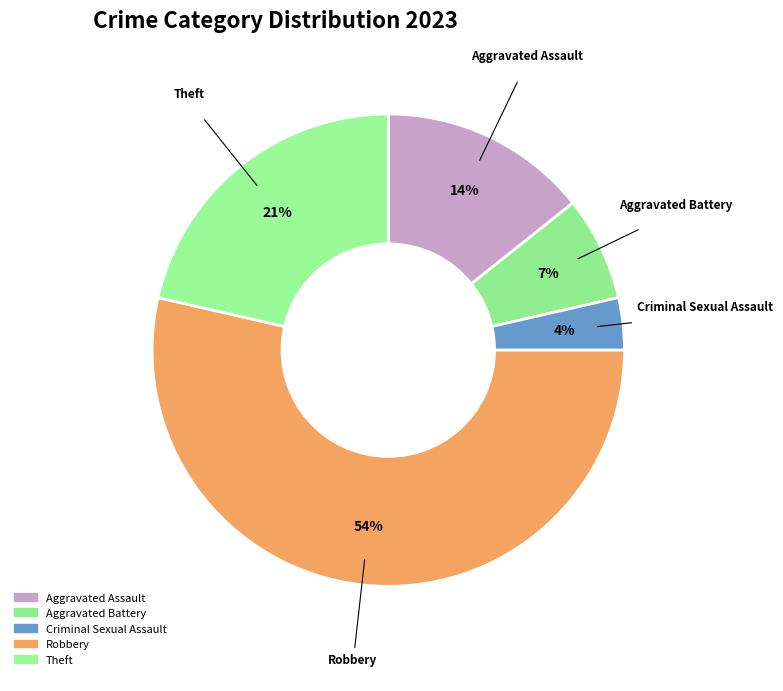

Count the number of slices in the pie.

5